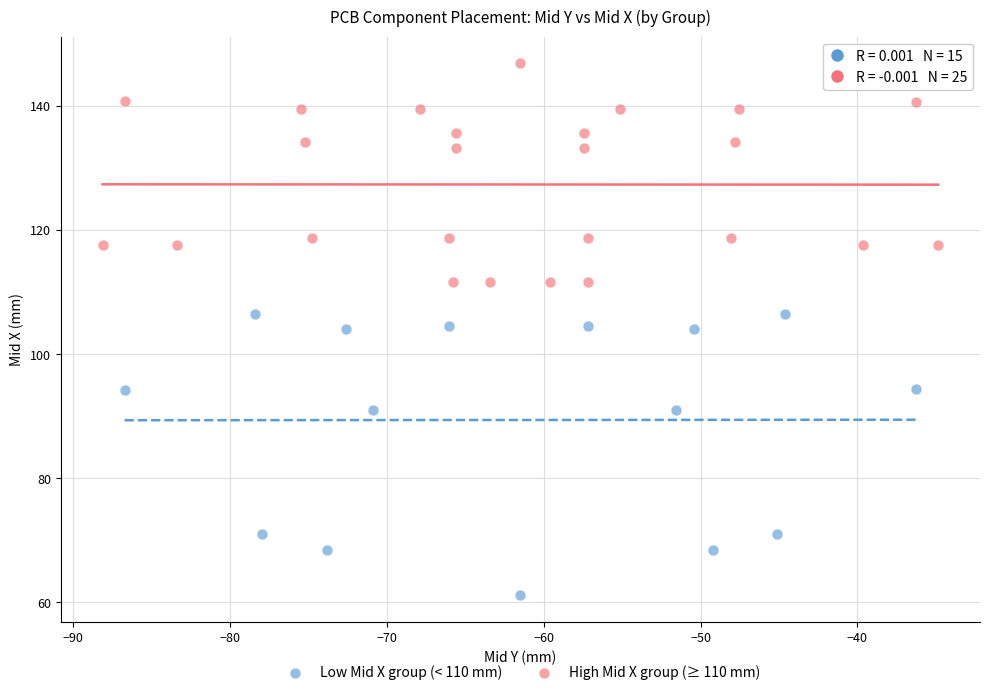

Which series has the largest Y range (max minus min)?

Low Mid X group (< 110 mm)